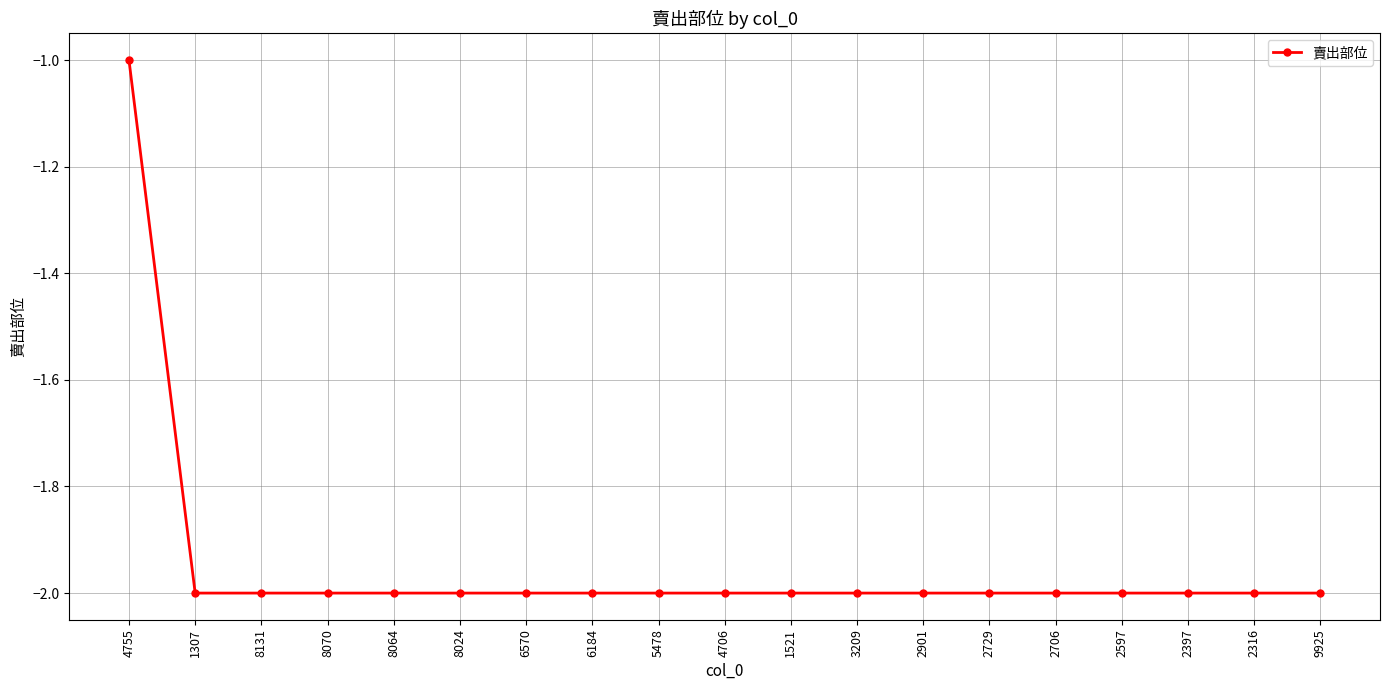

What is the smallest value displayed?

-2